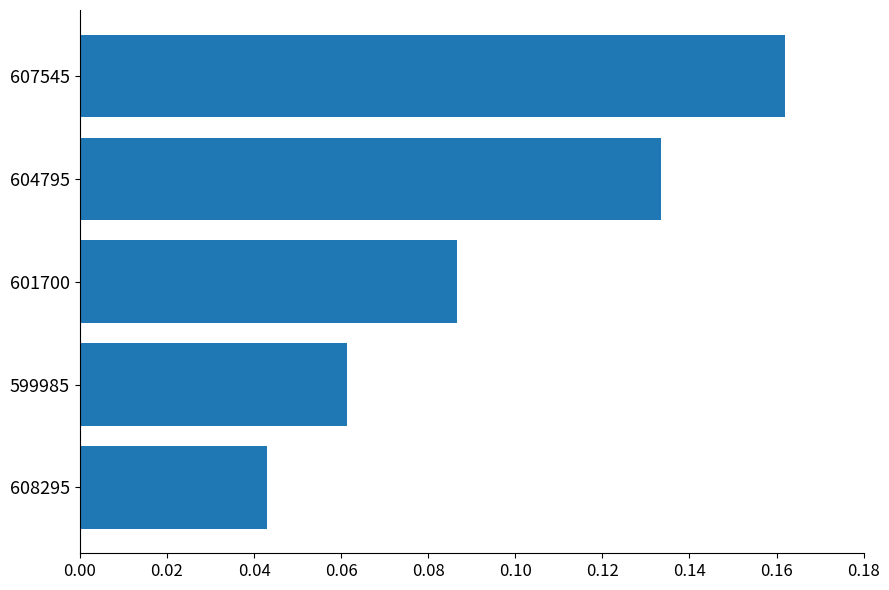

What is the sum of all values?

0.5